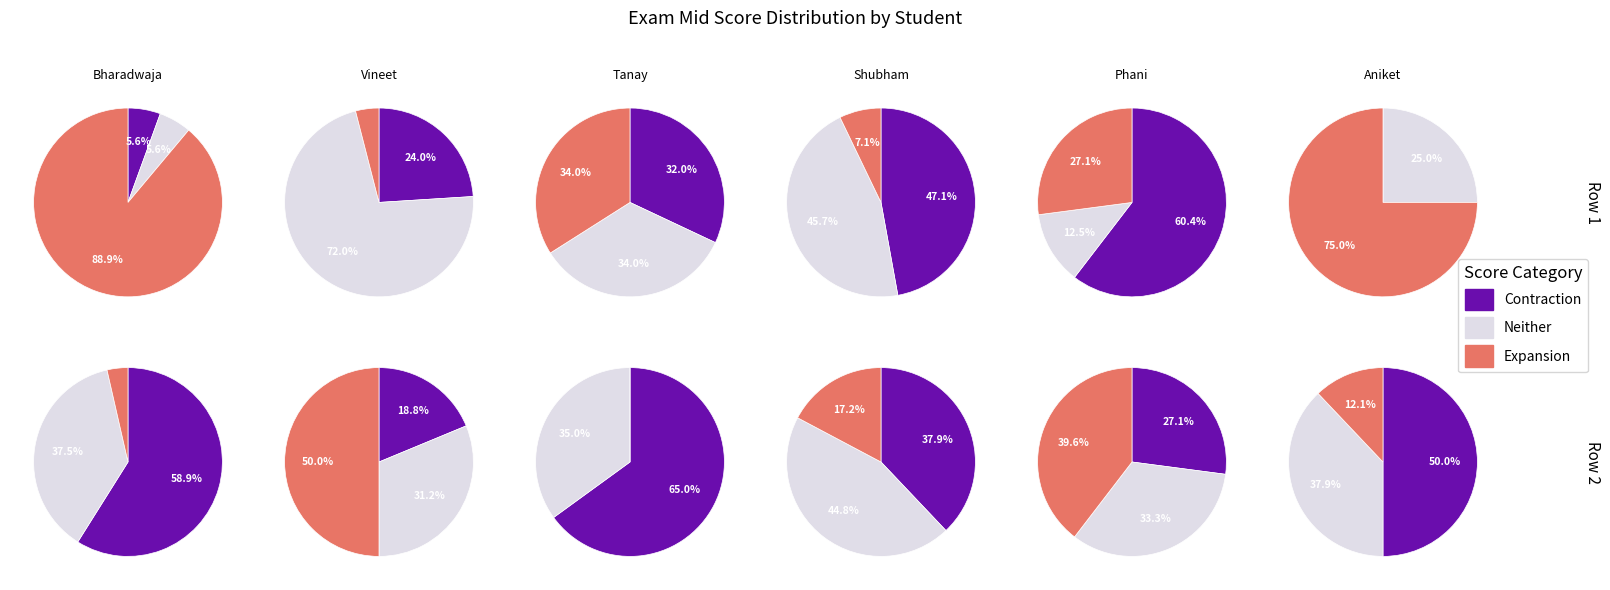

To the nearest percent, what is the difference between the largest and smallest slice percentages?

39%